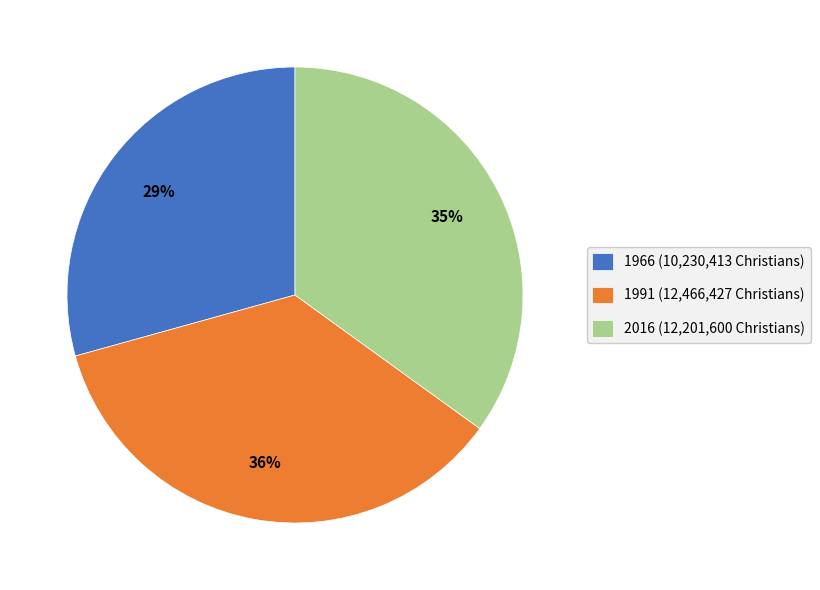

Which has a higher value, 2016 (12,201,600 Christians) or 1966 (10,230,413 Christians)?

2016 (12,201,600 Christians)